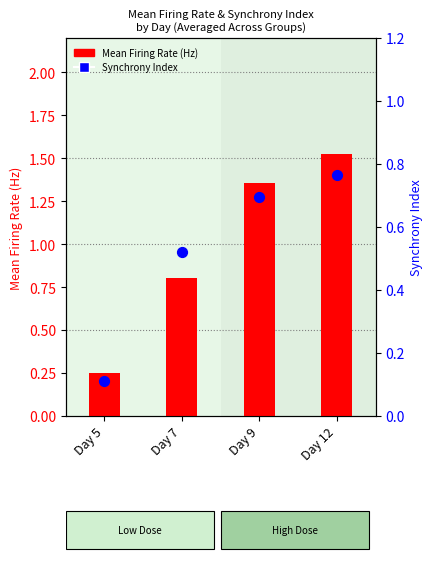

Which series reaches the maximum Y coordinate?

Mean Firing Rate (Hz)